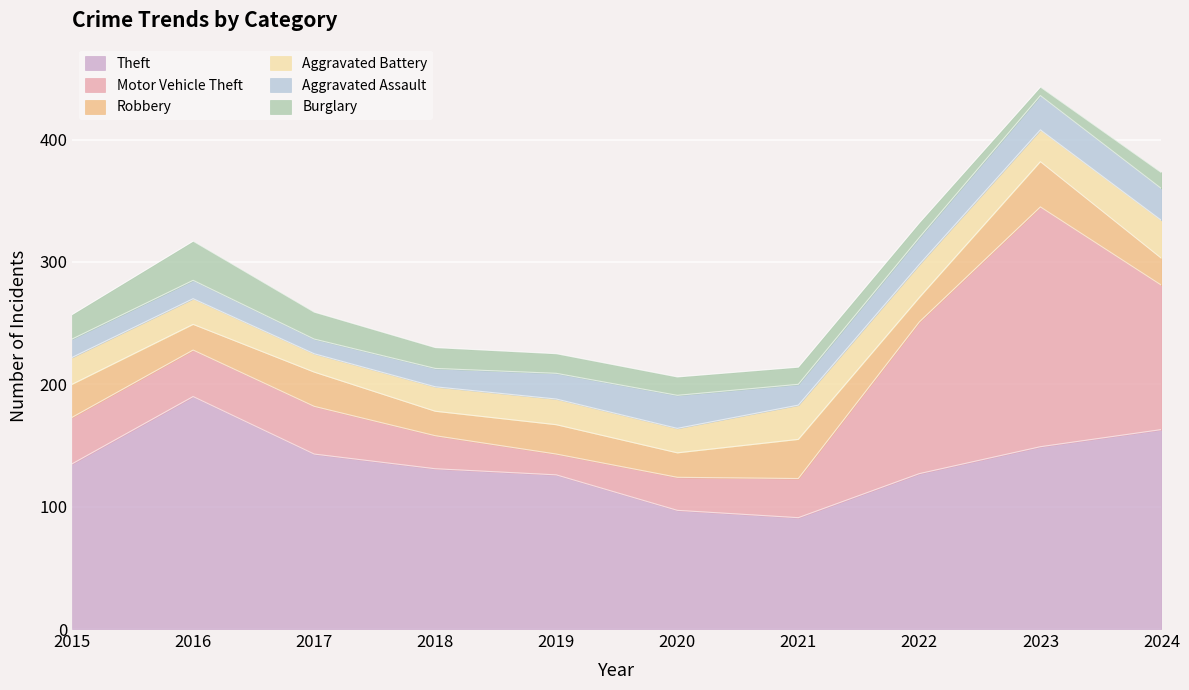

What is the difference between the highest and lowest values at 2022?

115